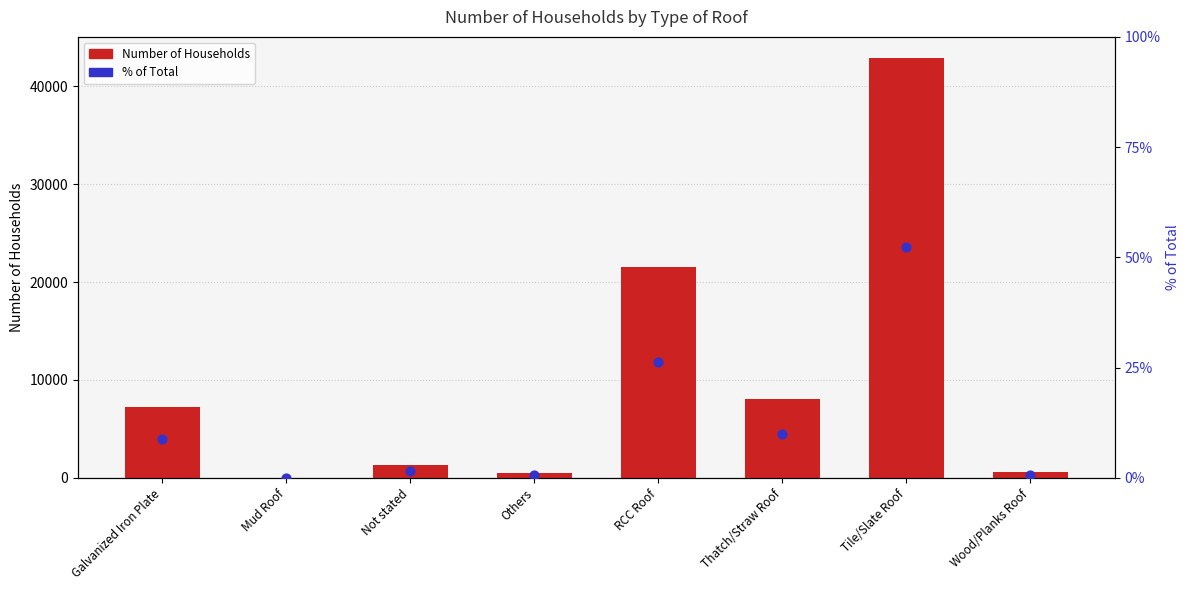

What are all the series names shown in the legend?

Number of Households, % of Total